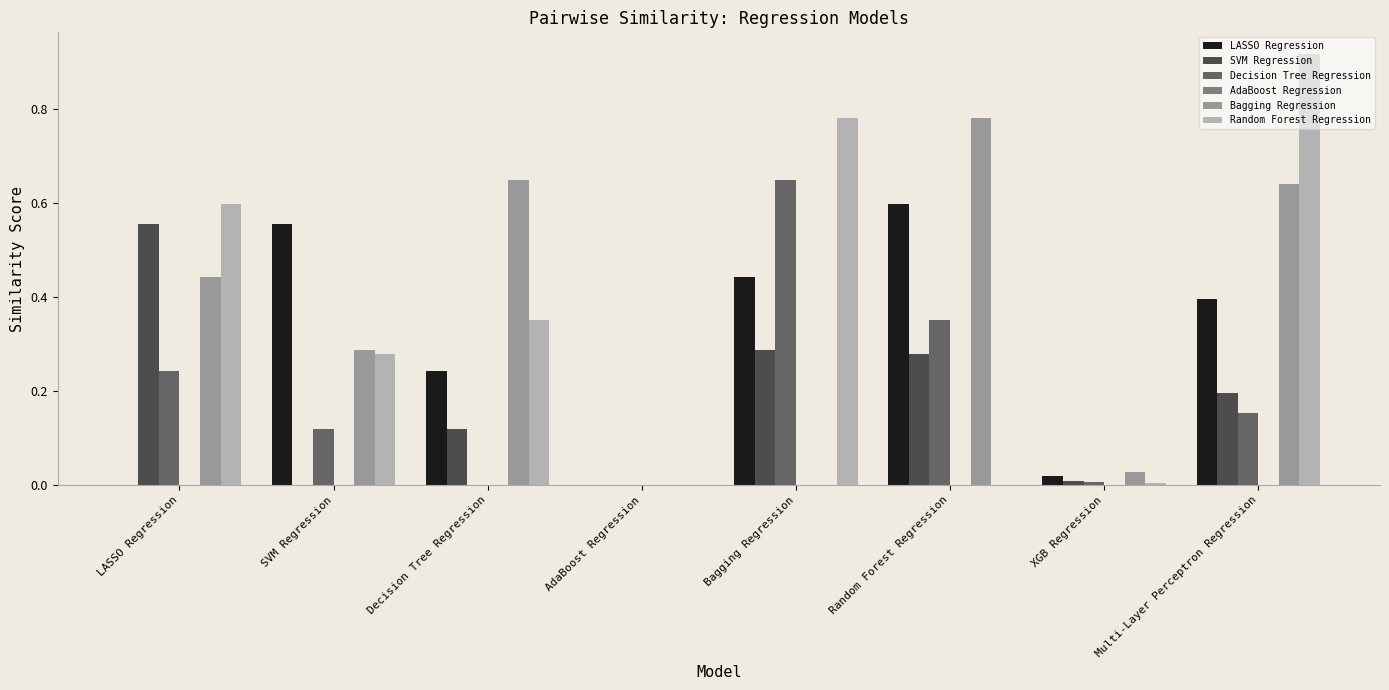

Which category has the highest value in the Bagging Regression series?

Random Forest Regression